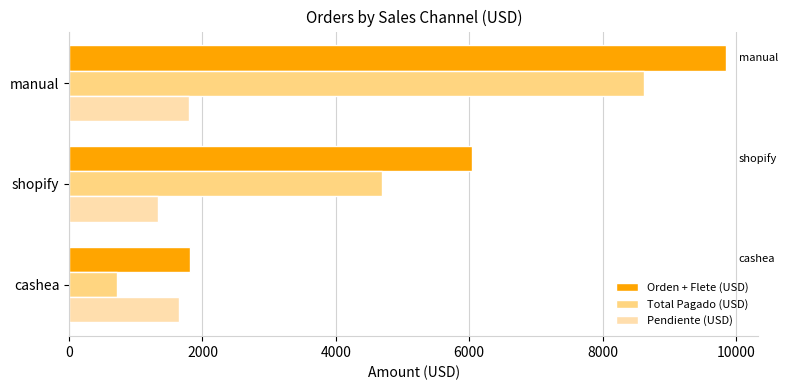

Read the Orden + Flete (USD) value at manual.

9845.9